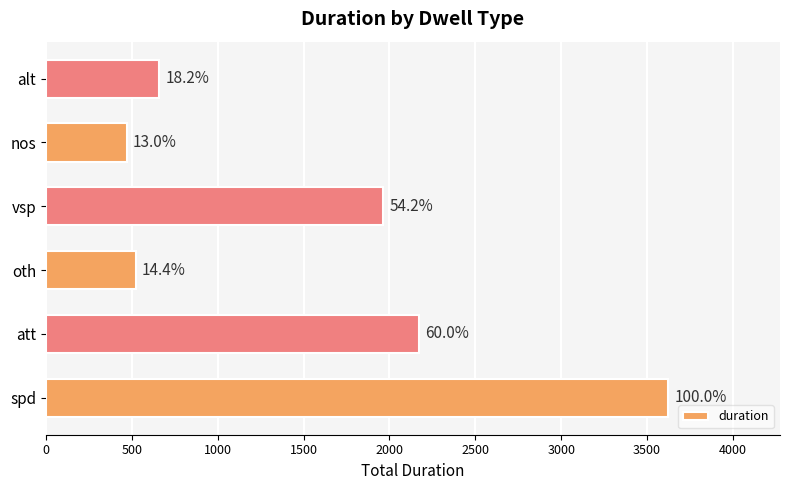

How many bars are there in total?

6